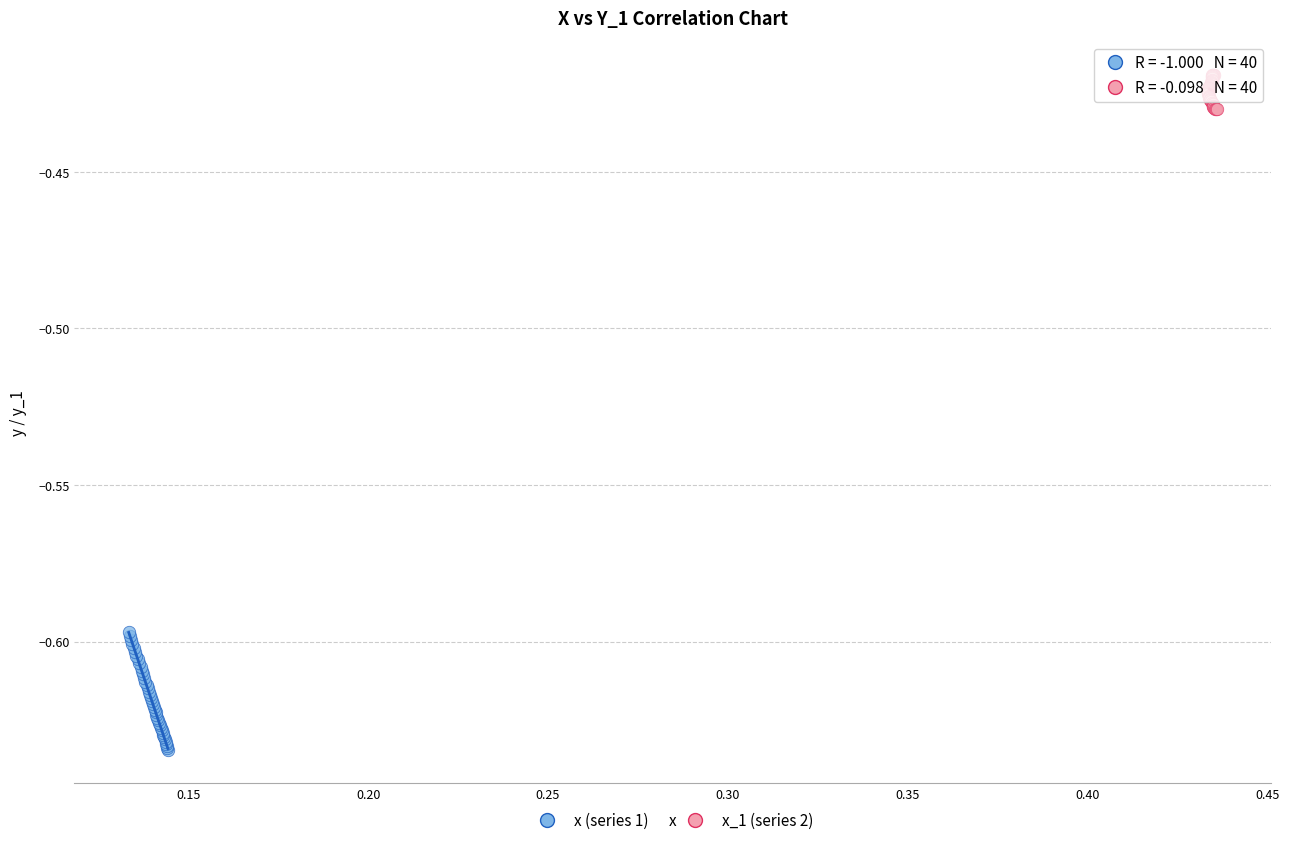

Which series contains the highest Y value?

x_1 (series 2)